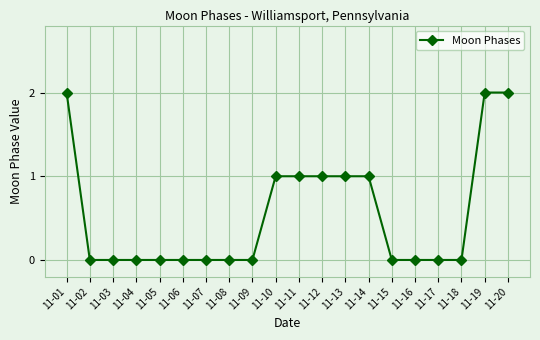

What is the difference between the second highest and second lowest values?

2